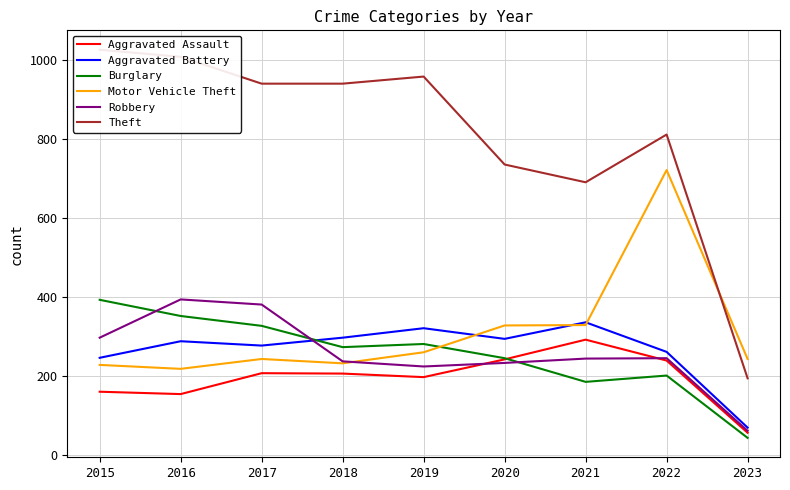

How many interior local peaks does the Aggravated Battery series have?

3